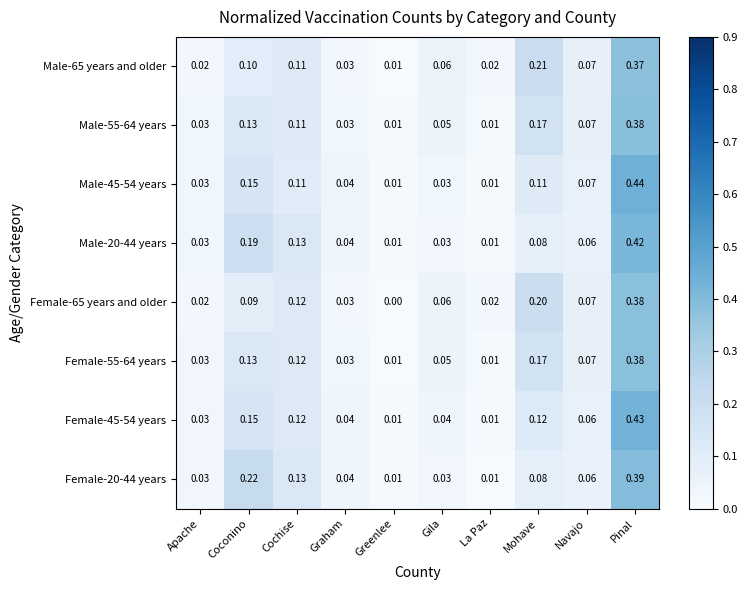

Which series has the widest spread of values?

Male-45-54 years